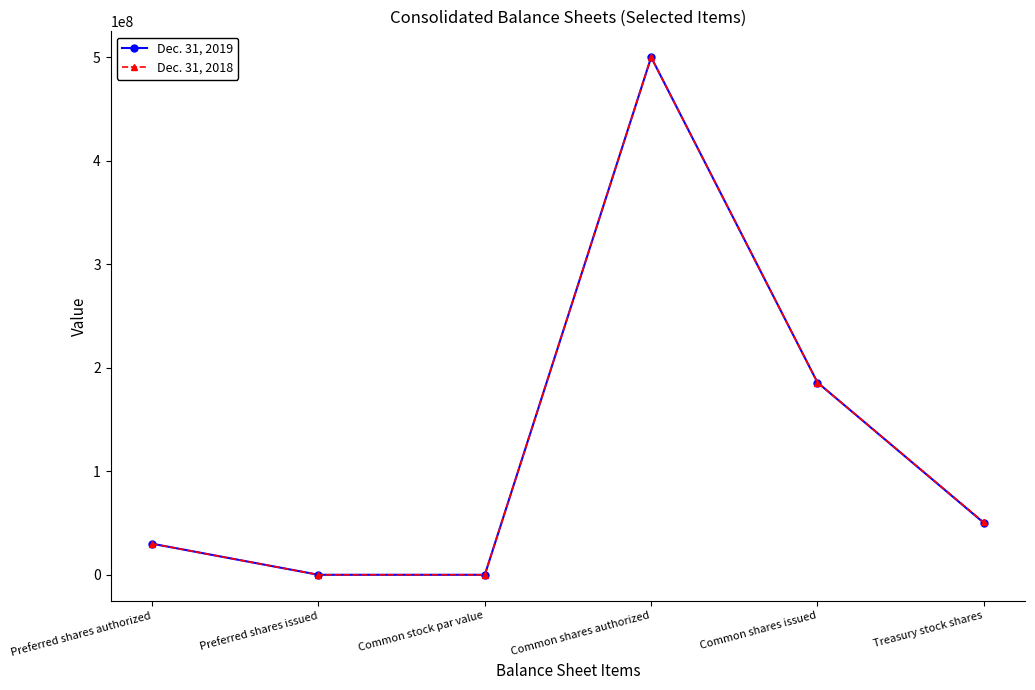

How many lines are shown in the chart?

2